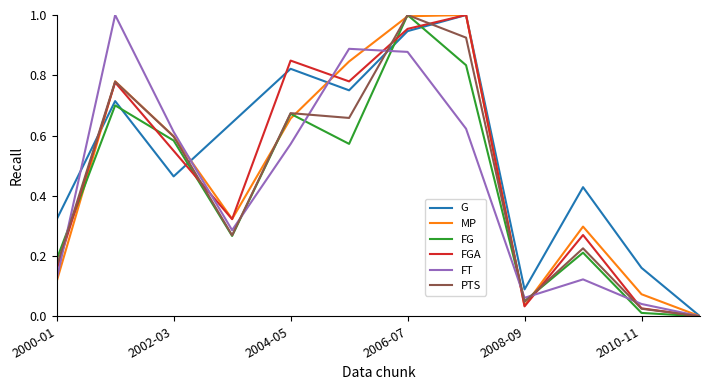

How many categories are shown in the chart?

12